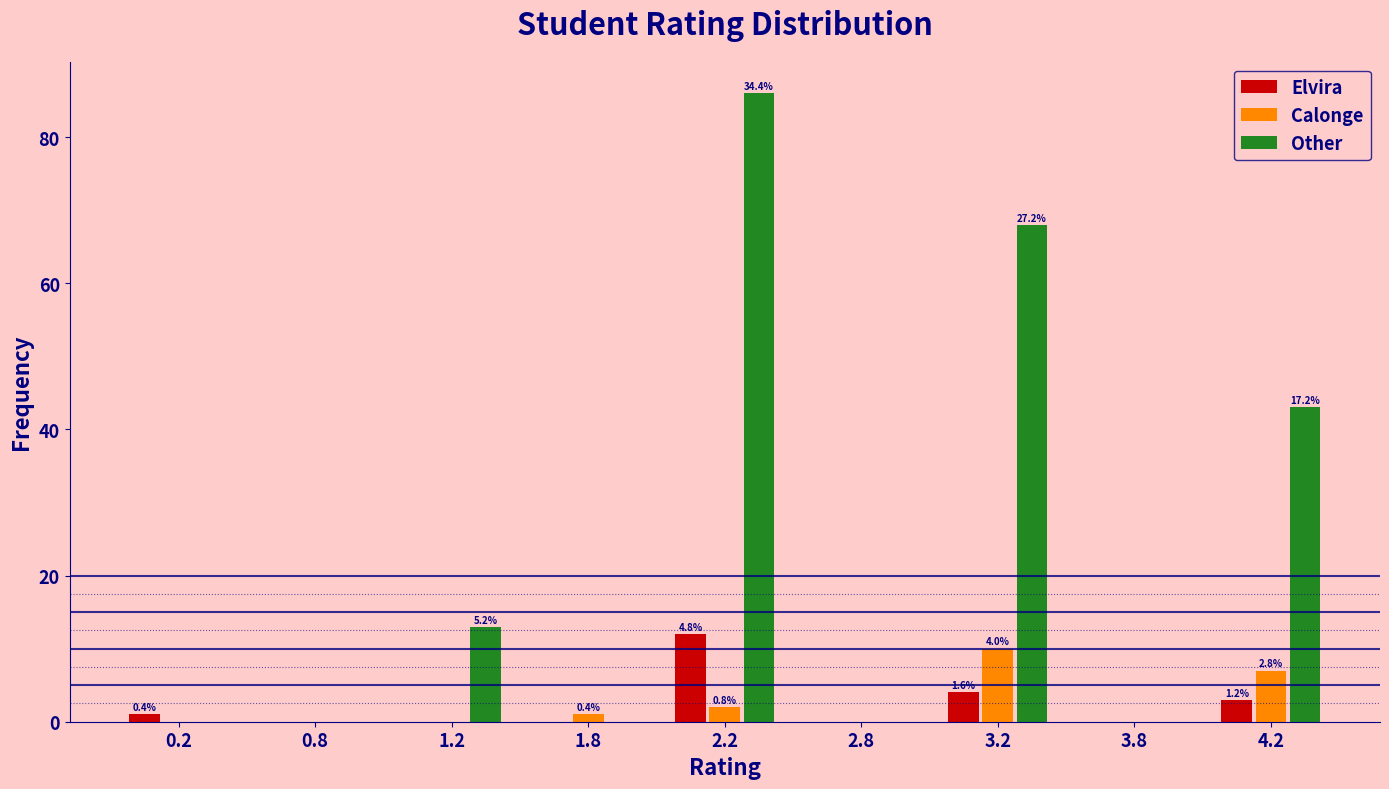

Reading left to right, what are all the values shown in this chart?

Elvira: 0.2=1	0.8=0	1.2=0	1.8=0	2.2=12	2.8=0	3.2=4	3.8=0	4.2=3
Calonge: 0.2=0	0.8=0	1.2=0	1.8=1	2.2=2	2.8=0	3.2=10	3.8=0	4.2=7
Other: 0.2=0	0.8=0	1.2=13	1.8=0	2.2=86	2.8=0	3.2=68	3.8=0	4.2=43